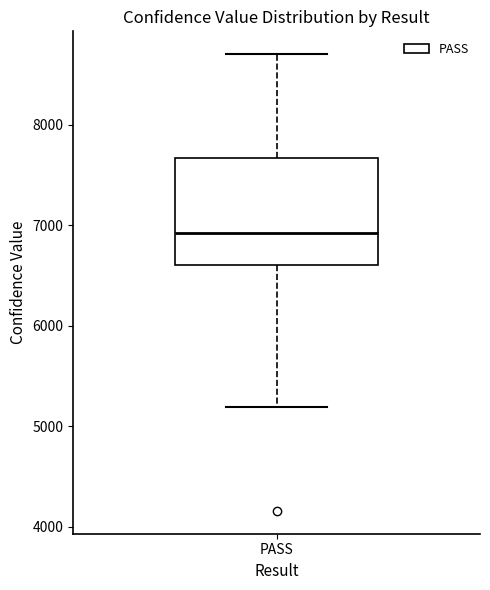

Read this box plot against the y-axis: the position of the median line, the range covered by the box, and the ends of both whiskers. The values are not printed on the chart, so give them approximately, as read against the axis.

median 6900, box 6600 to 7700, whiskers 5200 to 8700